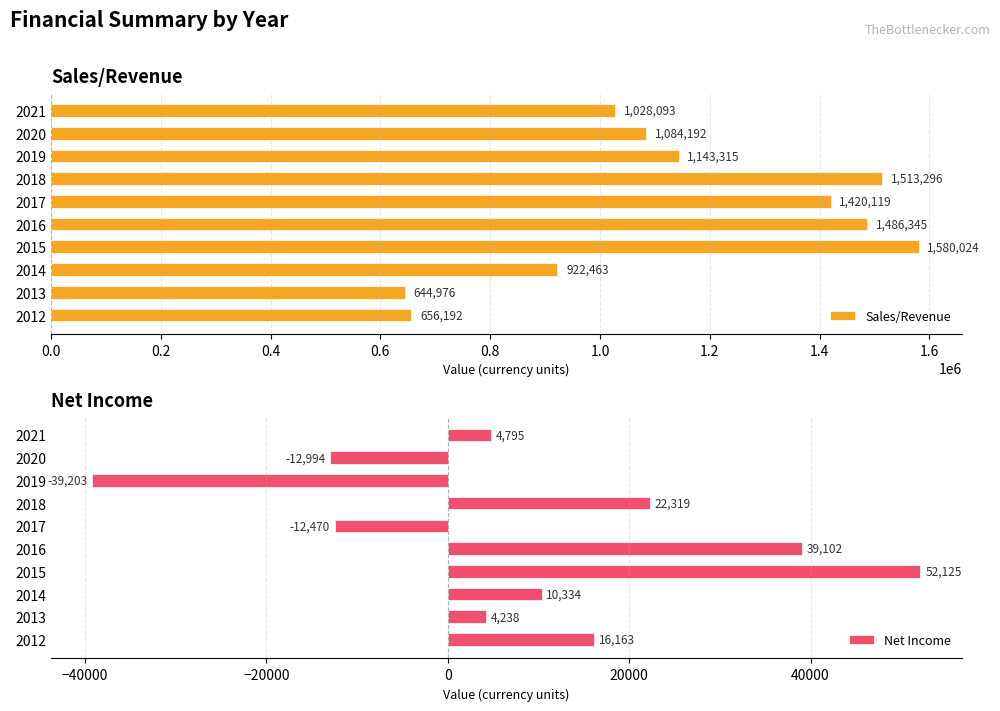

What is the minimum value for Sales/Revenue?

644976